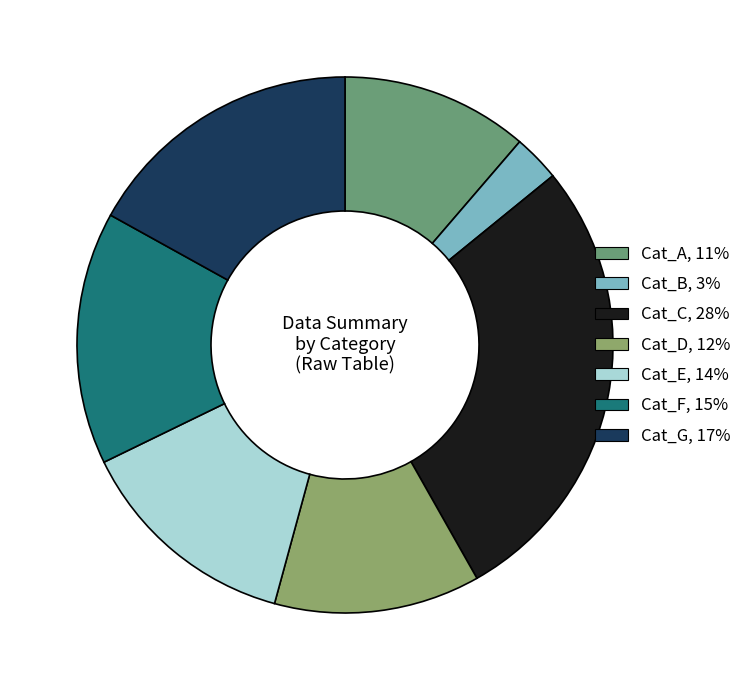

Count the number of slices in the pie.

7